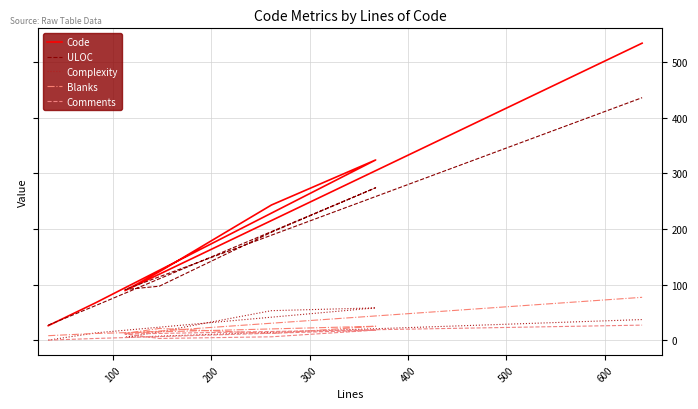

Rank the series at 100 from lowest to highest value.

Comments, Blanks, Complexity, ULOC, Code